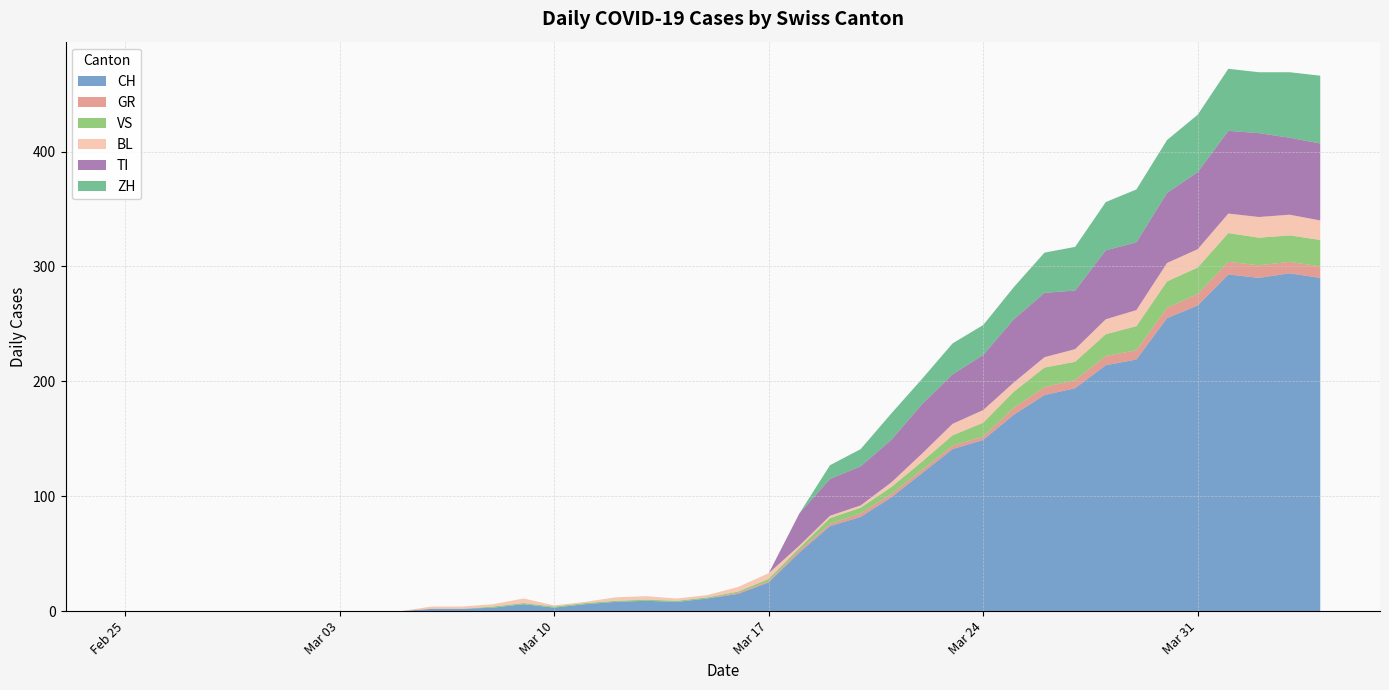

Reading left to right, extract all data points from this chart.

CH: 2020-02-25=0	2020-02-26=0	2020-02-27=0	2020-02-28=0	2020-02-29=0	2020-03-01=0	2020-03-02=0	2020-03-03=0	2020-03-04=0	2020-03-05=0	2020-03-06=2	2020-03-07=2	2020-03-08=3	2020-03-09=6	2020-03-10=3	2020-03-11=6	2020-03-12=8	2020-03-13=9	2020-03-14=8	2020-03-15=11	2020-03-16=15	2020-03-17=25	2020-03-18=51	2020-03-19=74	2020-03-20=82	2020-03-21=99	2020-03-22=120	2020-03-23=141	2020-03-24=149	2020-03-25=171	2020-03-26=188	2020-03-27=194	2020-03-28=214	2020-03-29=219	2020-03-30=255	2020-03-31=266	2020-04-01=293	2020-04-02=290	2020-04-03=294	2020-04-04=290
GR: 2020-02-25=0	2020-02-26=0	2020-02-27=0	2020-02-28=0	2020-02-29=0	2020-03-01=0	2020-03-02=0	2020-03-03=0	2020-03-04=0	2020-03-05=0	2020-03-06=0	2020-03-07=0	2020-03-08=0	2020-03-09=0	2020-03-10=0	2020-03-11=0	2020-03-12=0	2020-03-13=0	2020-03-14=0	2020-03-15=0	2020-03-16=1	2020-03-17=1	2020-03-18=2	2020-03-19=2	2020-03-20=3	2020-03-21=3	2020-03-22=3	2020-03-23=3	2020-03-24=3	2020-03-25=6	2020-03-26=7	2020-03-27=7	2020-03-28=8	2020-03-29=8	2020-03-30=9	2020-03-31=10	2020-04-01=11	2020-04-02=11	2020-04-03=10	2020-04-04=10
VS: 2020-02-25=0	2020-02-26=0	2020-02-27=0	2020-02-28=0	2020-02-29=0	2020-03-01=0	2020-03-02=0	2020-03-03=0	2020-03-04=0	2020-03-05=0	2020-03-06=0	2020-03-07=0	2020-03-08=1	2020-03-09=1	2020-03-10=1	2020-03-11=1	2020-03-12=1	2020-03-13=1	2020-03-14=1	2020-03-15=1	2020-03-16=1	2020-03-17=2	2020-03-18=2	2020-03-19=5	2020-03-20=5	2020-03-21=6	2020-03-22=7	2020-03-23=9	2020-03-24=12	2020-03-25=14	2020-03-26=17	2020-03-27=16	2020-03-28=19	2020-03-29=21	2020-03-30=23	2020-03-31=23	2020-04-01=25	2020-04-02=24	2020-04-03=23	2020-04-04=23
BL: 2020-02-25=0	2020-02-26=0	2020-02-27=0	2020-02-28=0	2020-02-29=0	2020-03-01=0	2020-03-02=0	2020-03-03=0	2020-03-04=0	2020-03-05=0	2020-03-06=2	2020-03-07=2	2020-03-08=2	2020-03-09=4	2020-03-10=1	2020-03-11=1	2020-03-12=3	2020-03-13=3	2020-03-14=2	2020-03-15=2	2020-03-16=4	2020-03-17=5	2020-03-18=2	2020-03-19=2	2020-03-20=2	2020-03-21=4	2020-03-22=7	2020-03-23=10	2020-03-24=11	2020-03-25=8	2020-03-26=9	2020-03-27=11	2020-03-28=13	2020-03-29=14	2020-03-30=16	2020-03-31=16	2020-04-01=17	2020-04-02=18	2020-04-03=18	2020-04-04=17
TI: 2020-02-25=0	2020-02-26=0	2020-02-27=0	2020-02-28=0	2020-02-29=0	2020-03-01=0	2020-03-02=0	2020-03-03=0	2020-03-04=0	2020-03-05=0	2020-03-06=0	2020-03-07=0	2020-03-08=0	2020-03-09=0	2020-03-10=0	2020-03-11=0	2020-03-12=0	2020-03-13=0	2020-03-14=0	2020-03-15=0	2020-03-16=0	2020-03-17=0	2020-03-18=28	2020-03-19=32	2020-03-20=34	2020-03-21=37	2020-03-22=43	2020-03-23=43	2020-03-24=48	2020-03-25=55	2020-03-26=56	2020-03-27=51	2020-03-28=60	2020-03-29=59	2020-03-30=61	2020-03-31=67	2020-04-01=72	2020-04-02=73	2020-04-03=67	2020-04-04=67
ZH: 2020-02-25=0	2020-02-26=0	2020-02-27=0	2020-02-28=0	2020-02-29=0	2020-03-01=0	2020-03-02=0	2020-03-03=0	2020-03-04=0	2020-03-05=0	2020-03-06=0	2020-03-07=0	2020-03-08=0	2020-03-09=0	2020-03-10=0	2020-03-11=0	2020-03-12=0	2020-03-13=0	2020-03-14=0	2020-03-15=0	2020-03-16=0	2020-03-17=0	2020-03-18=0	2020-03-19=12	2020-03-20=15	2020-03-21=23	2020-03-22=22	2020-03-23=27	2020-03-24=26	2020-03-25=28	2020-03-26=35	2020-03-27=38	2020-03-28=42	2020-03-29=46	2020-03-30=46	2020-03-31=50	2020-04-01=54	2020-04-02=53	2020-04-03=57	2020-04-04=59